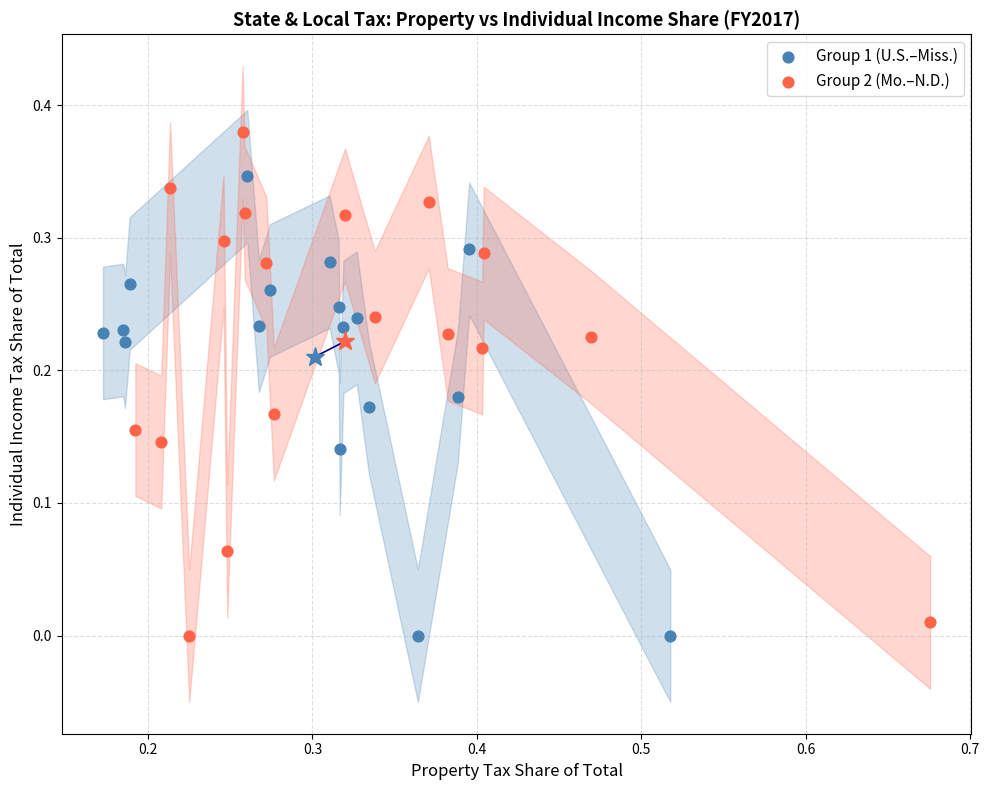

Which series has the largest Y range (max minus min)?

Group 2 (Mo.–N.D.)